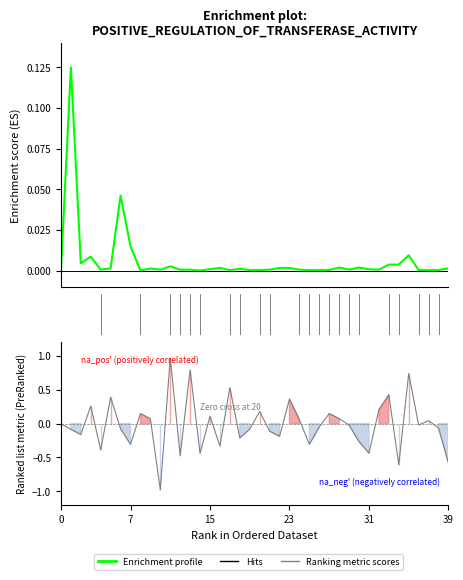

Which has a higher value, 36 or 15?

15